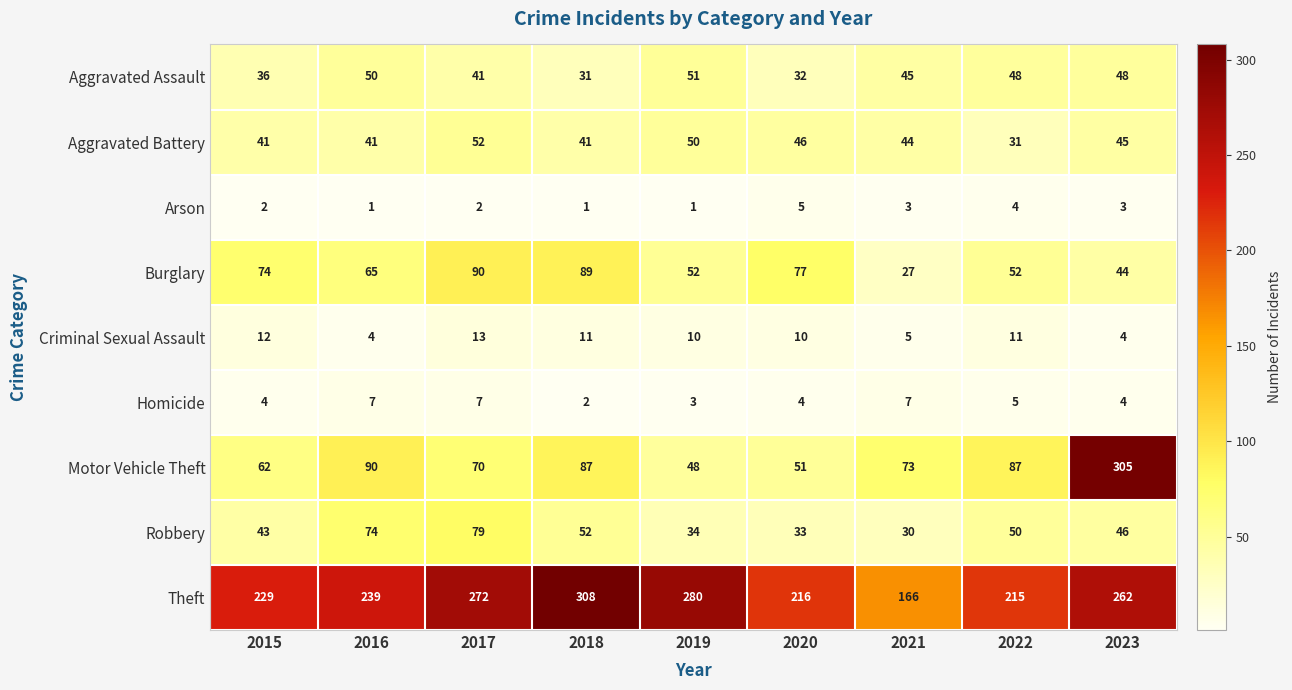

What is the maximum value shown in the chart?

308